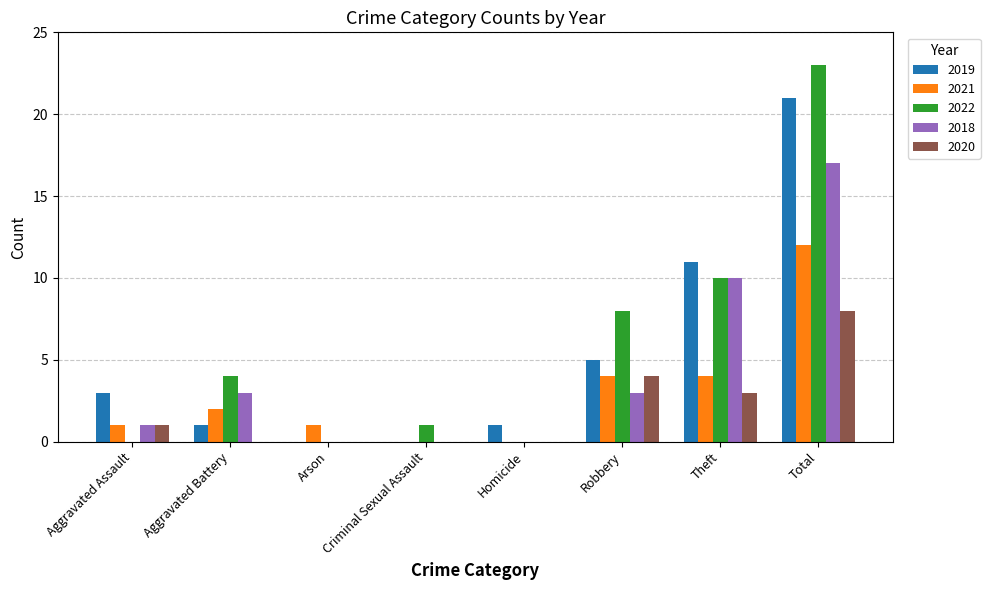

True or false: 2018 has a value of 17 at Total.

True